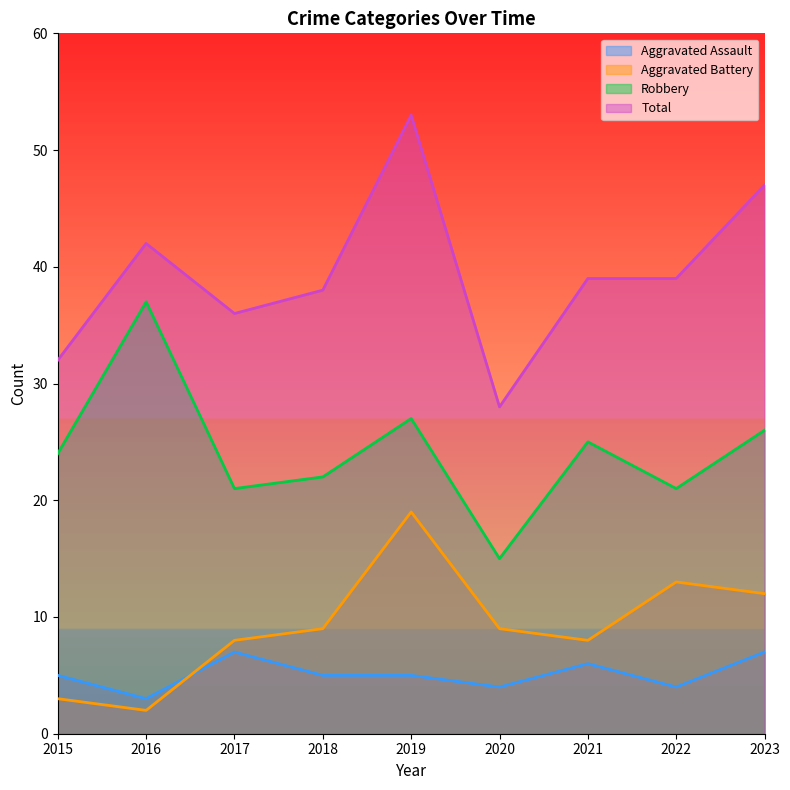

Reading left to right, extract all data points from this chart.

Aggravated Assault: 2015=5	2016=3	2017=7	2018=5	2019=5	2020=4	2021=6	2022=4	2023=7
Aggravated Battery: 2015=3	2016=2	2017=8	2018=9	2019=19	2020=9	2021=8	2022=13	2023=12
Robbery: 2015=24	2016=37	2017=21	2018=22	2019=27	2020=15	2021=25	2022=21	2023=26
Total: 2015=32	2016=42	2017=36	2018=38	2019=53	2020=28	2021=39	2022=39	2023=47